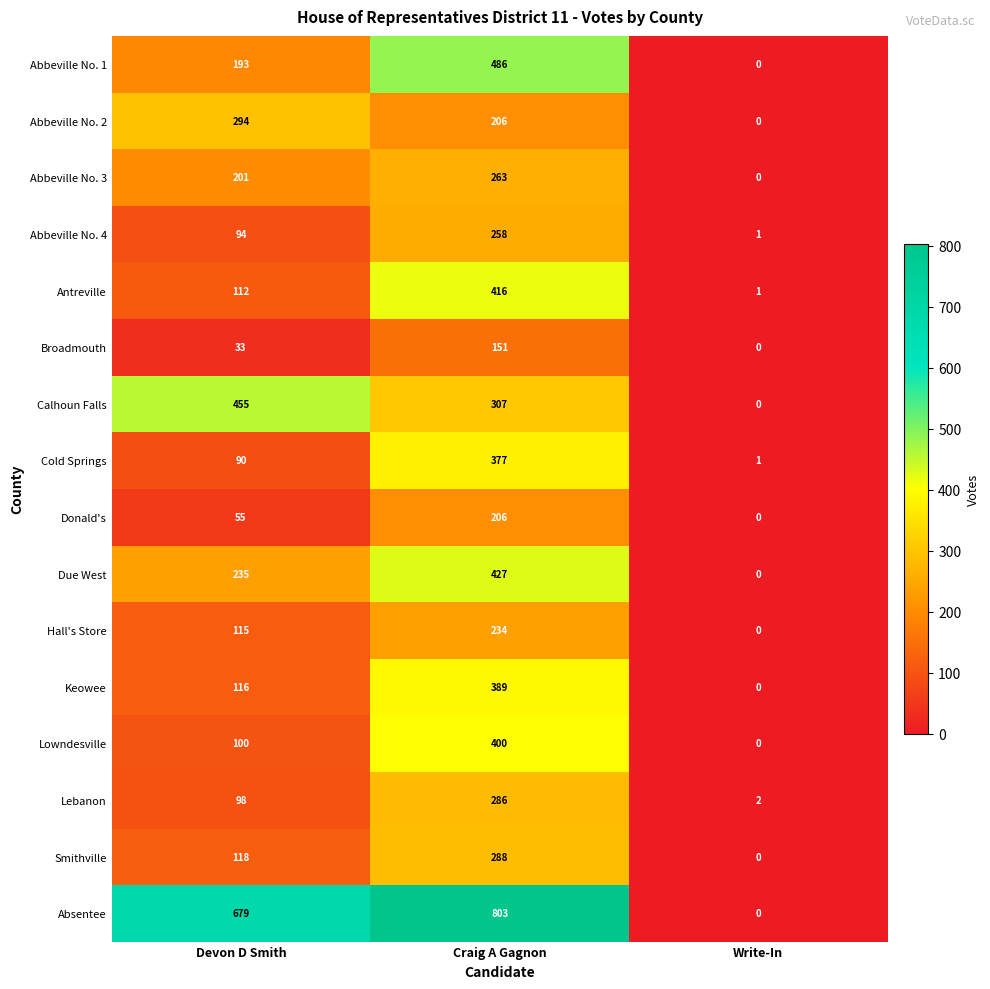

Which category has the highest value in the Keowee series?

Craig A Gagnon